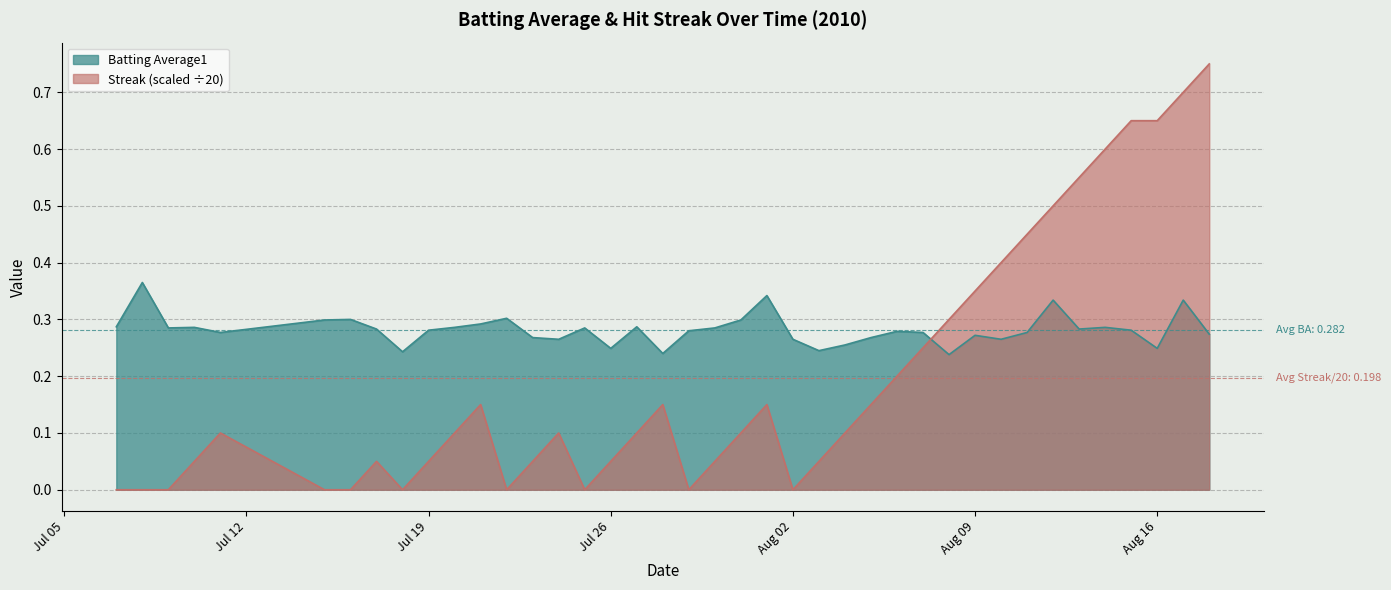

At which category does Batting Average1 reach its first local peak?

2010-07-08